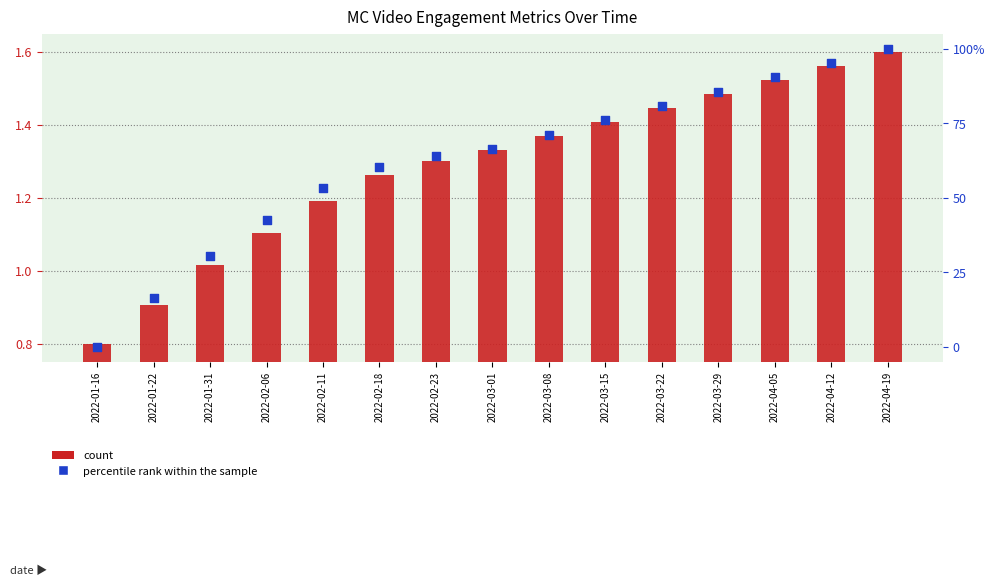

Which series has the widest spread of Y values?

percentile rank within the sample